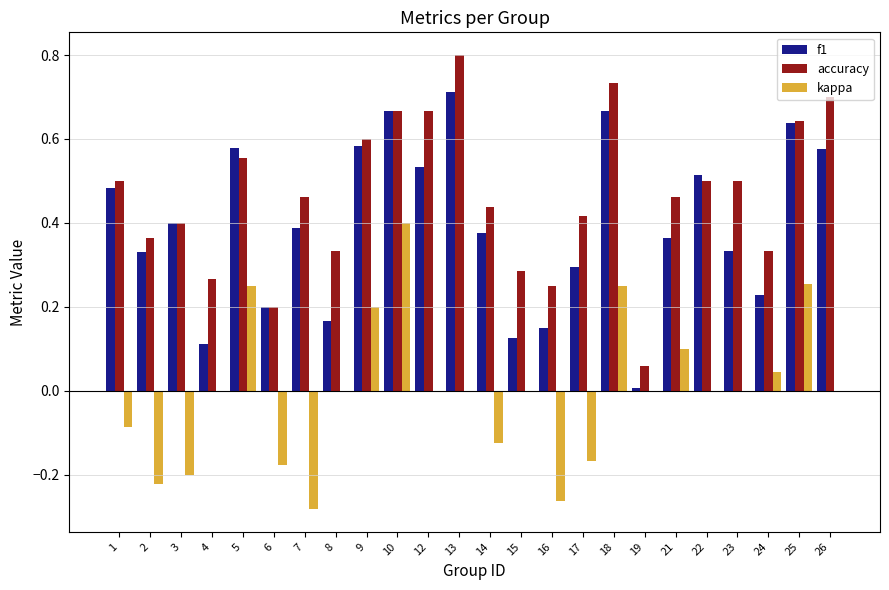

What is the maximum value shown in the chart?

0.8